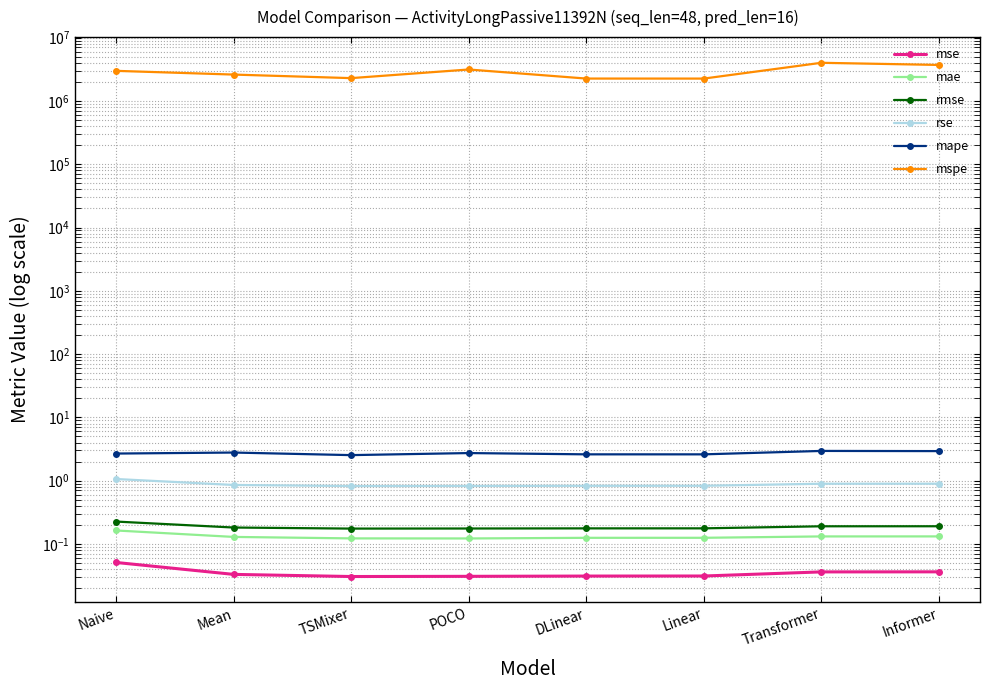

List the series in order of their peak value, highest first.

mspe, mape, rse, rmse, mae, mse